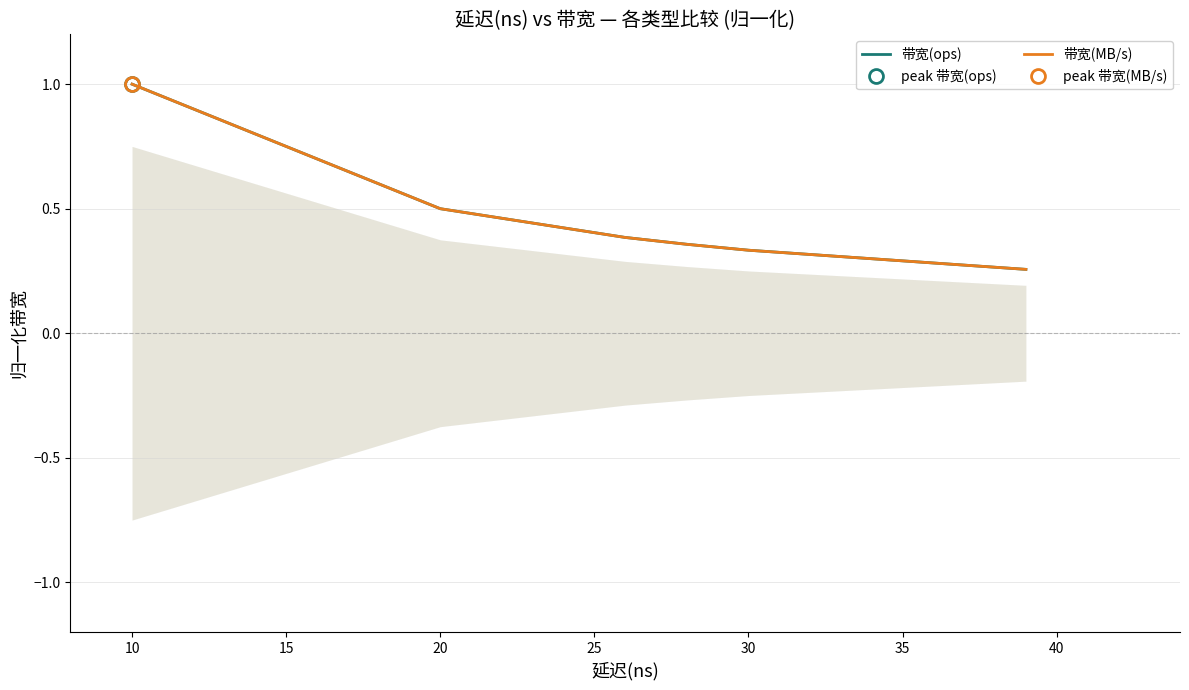

True or false: 带宽(ops) and 带宽(MB/s) intersect in this chart.

False